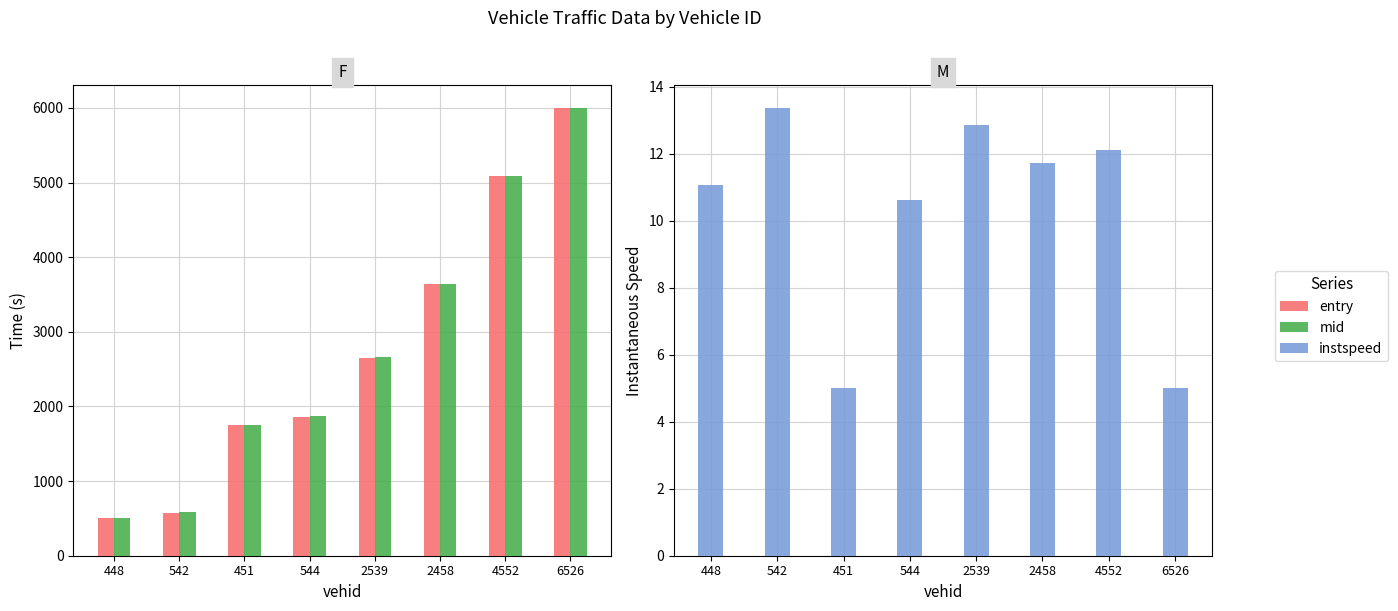

What is the sum of all entry values?

22067.8